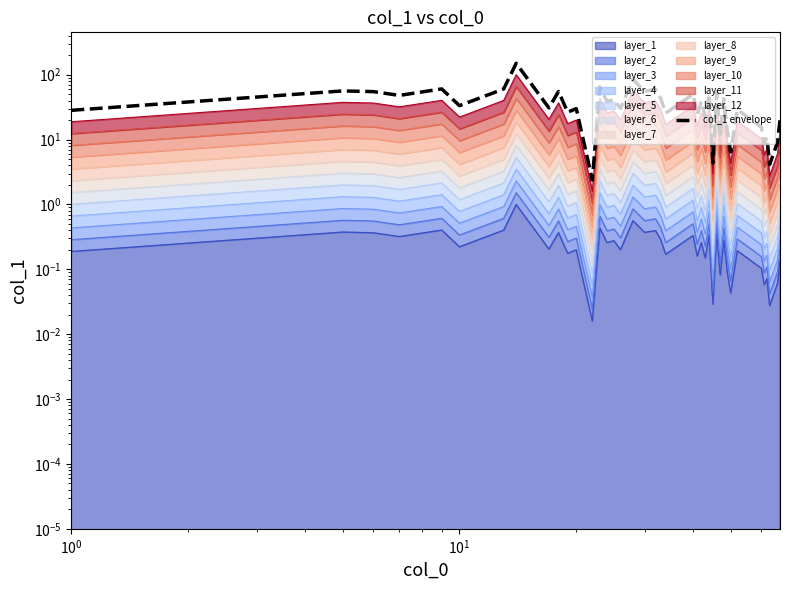

How many data points are less than 33?

20